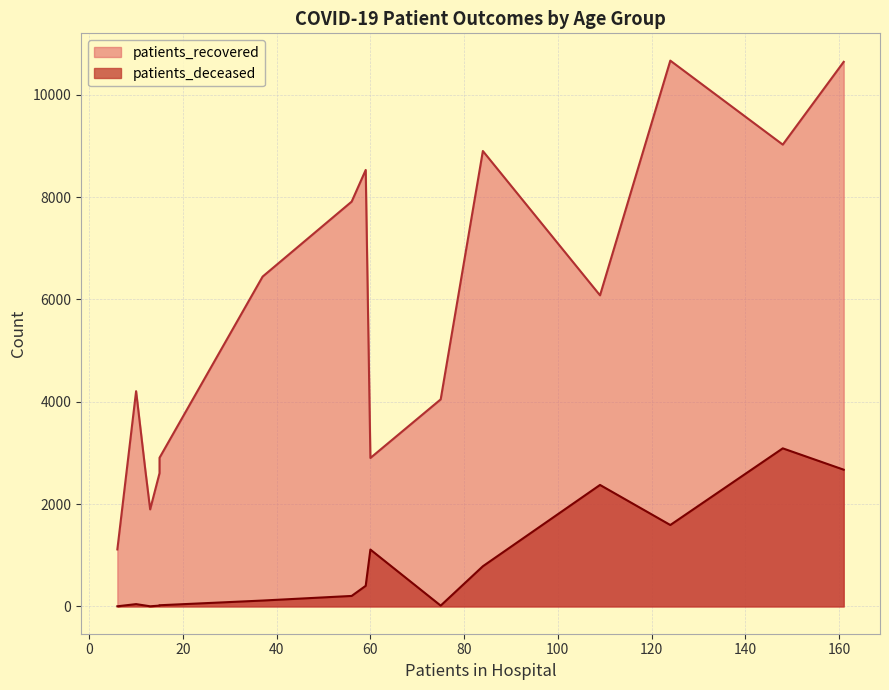

What is the approximate value of patients_deceased at 55 - 59?

205